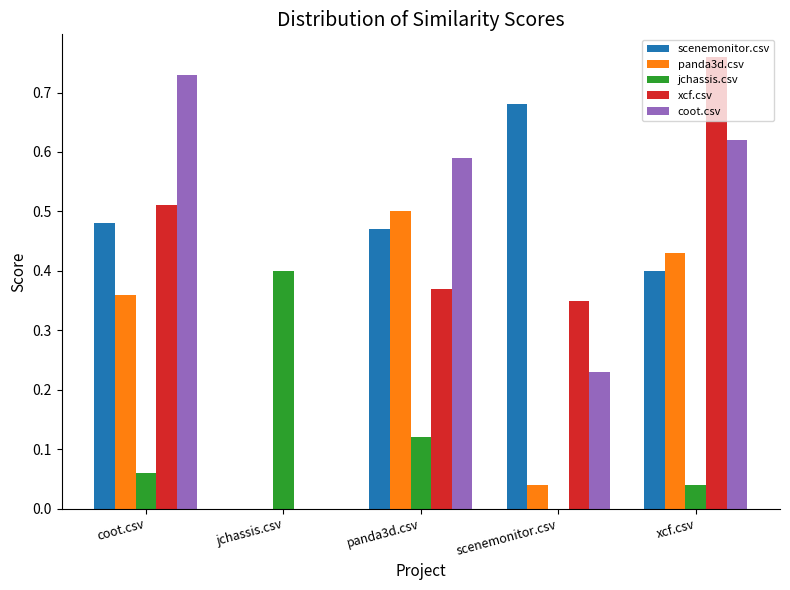

How many groups of bars are there?

5